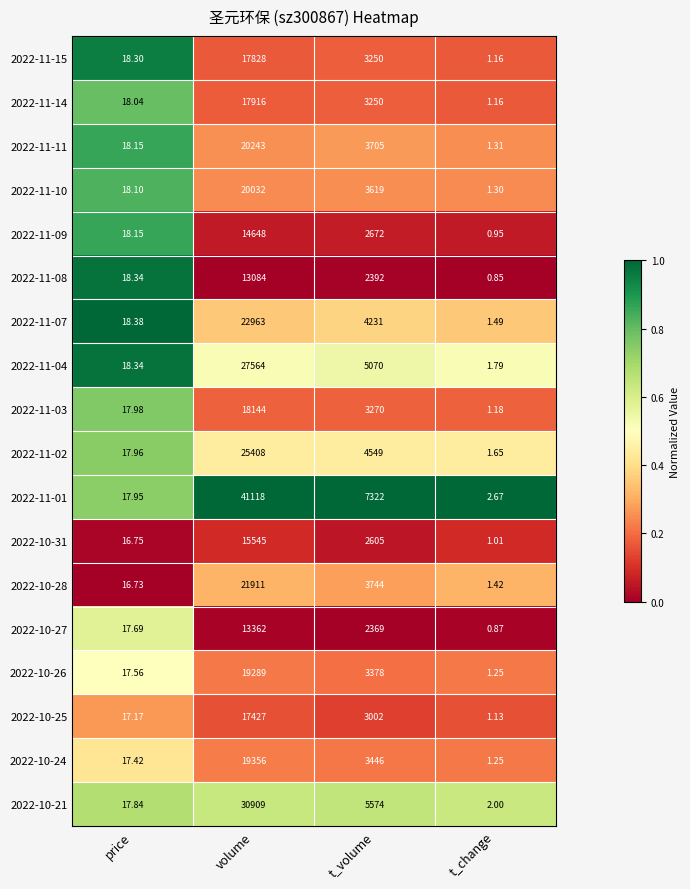

At which category does the chart reach its minimum across all series?

t_change